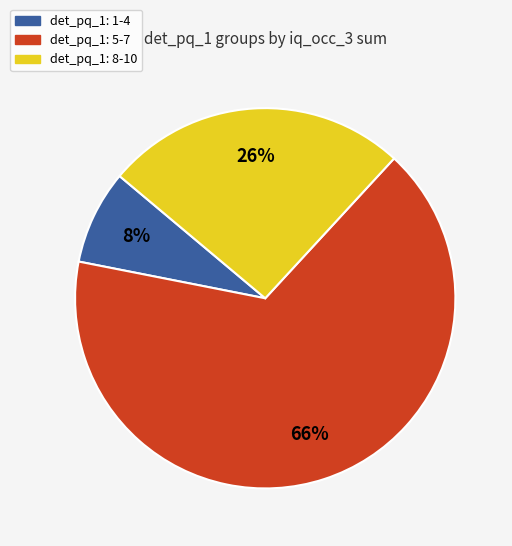

To the nearest percent, what is the difference between the largest and smallest slice percentages?

58%